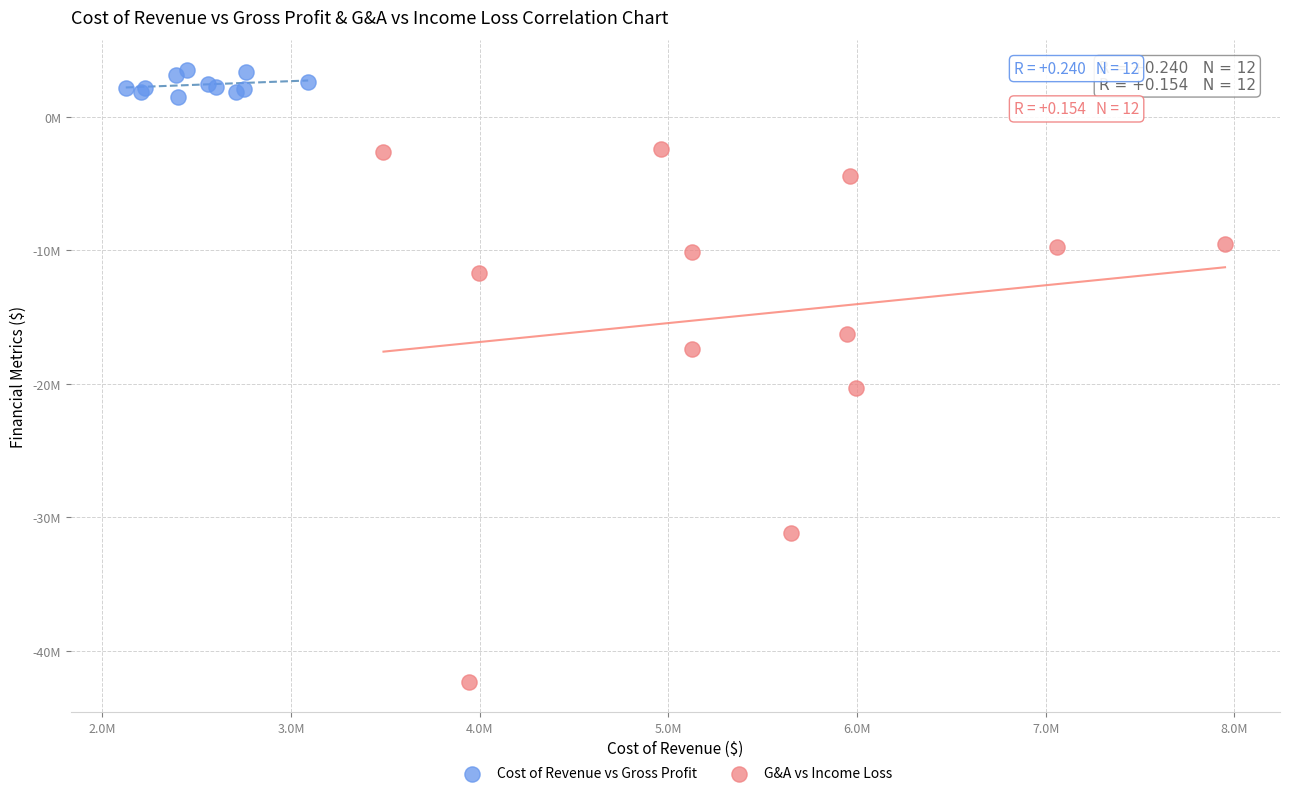

Which series contains the lowest Y value?

G&A vs Income Loss